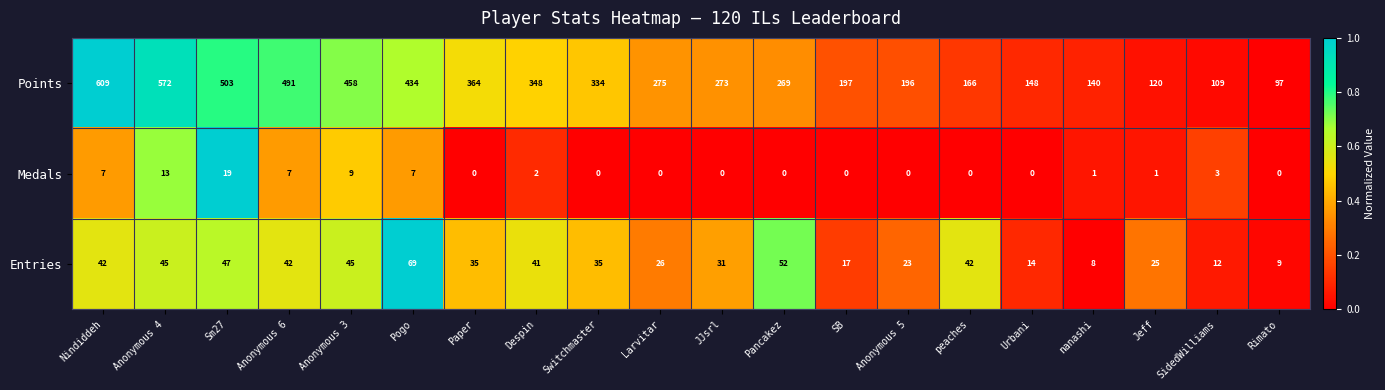

Where does the Entries series first go above 35?

Nindiddeh